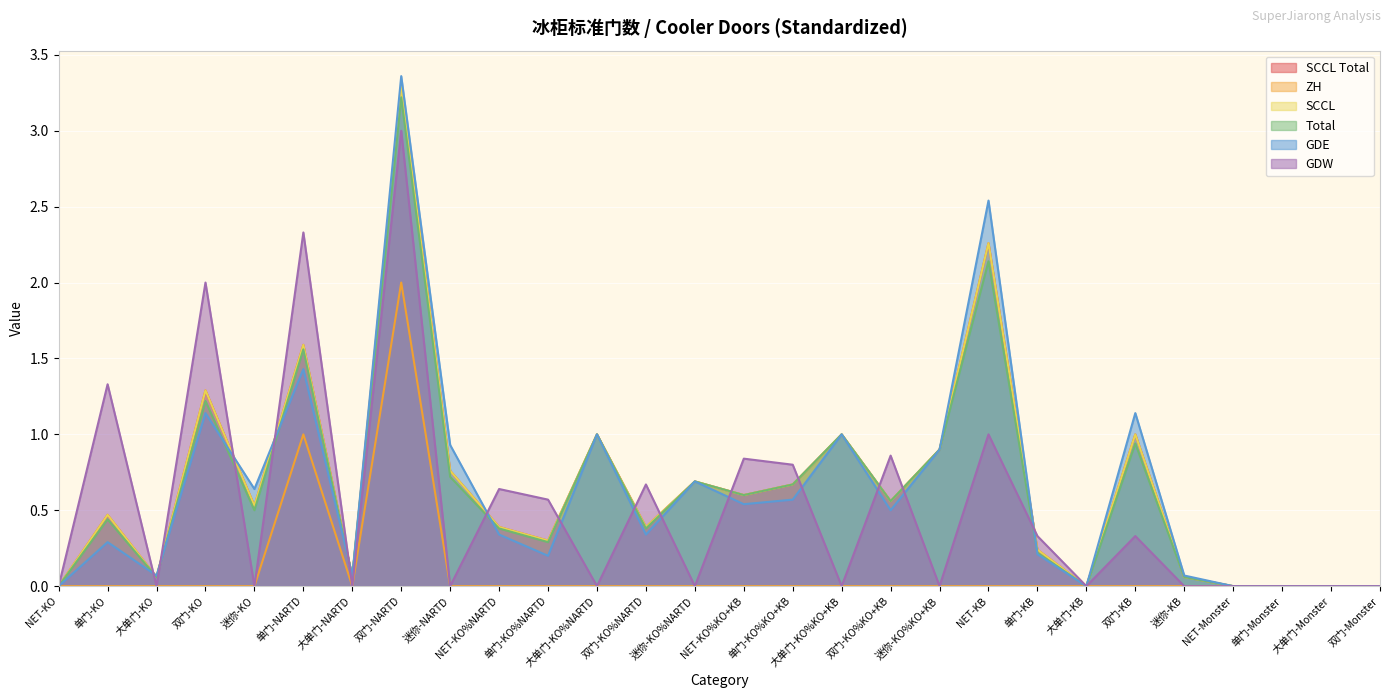

Which has a higher value, 迷你-NARTD or NET-KO%NARTD?

迷你-NARTD